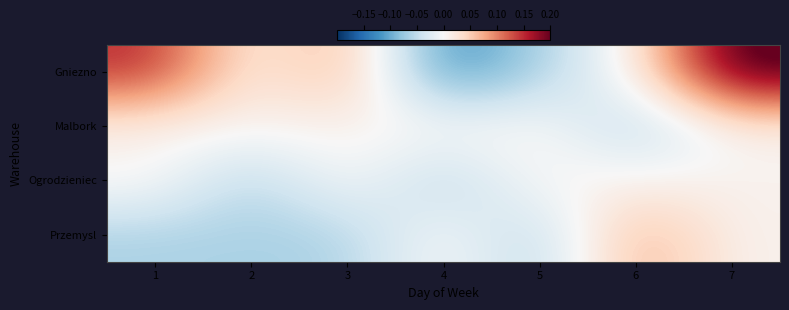

Which series changed the most between 2 and 5?

Gniezno